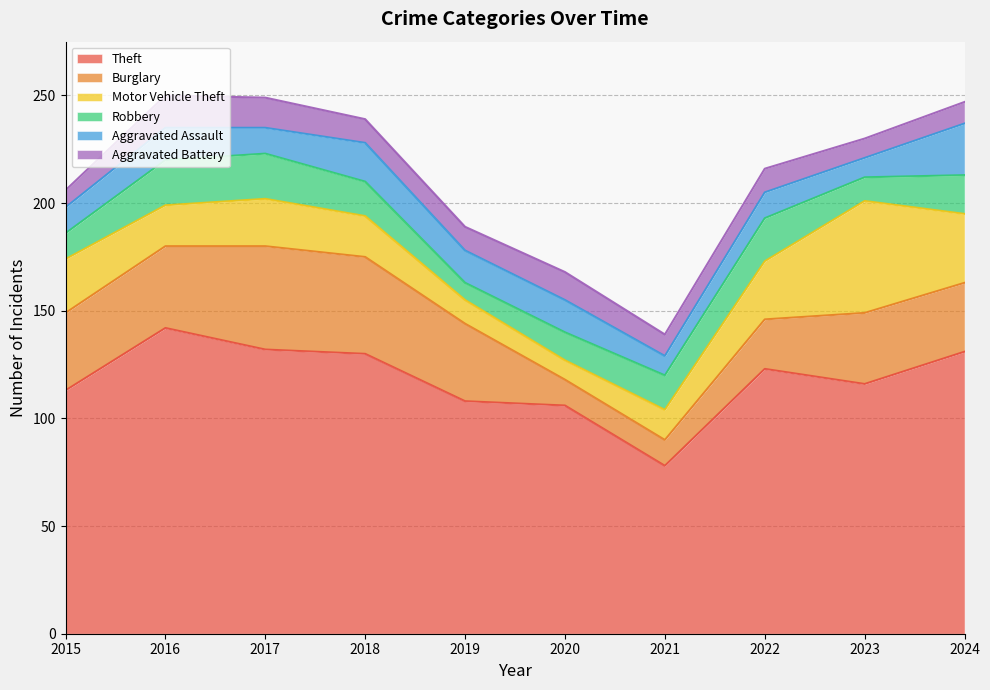

At which category does Motor Vehicle Theft reach its first local peak?

2017